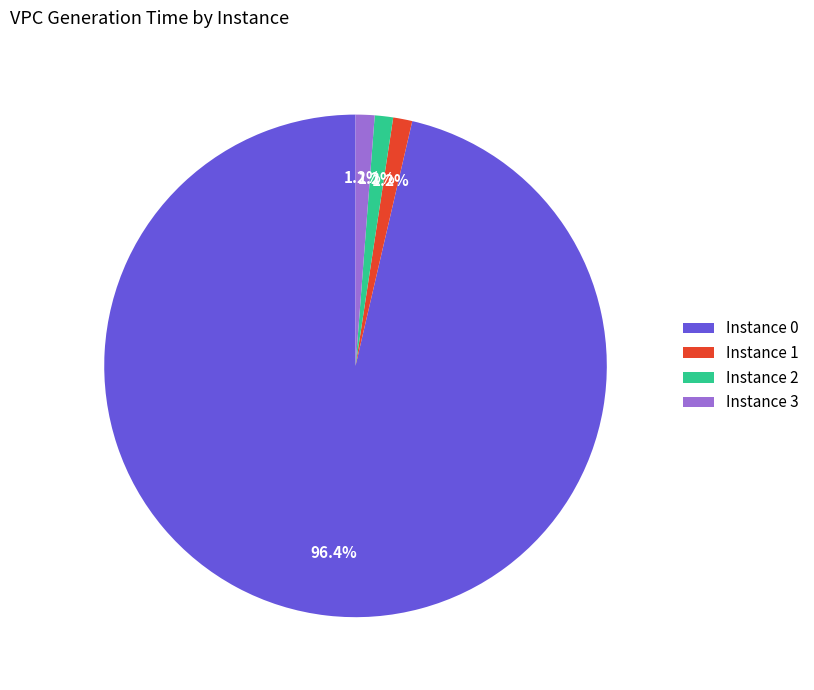

How many segments does this pie chart have?

4